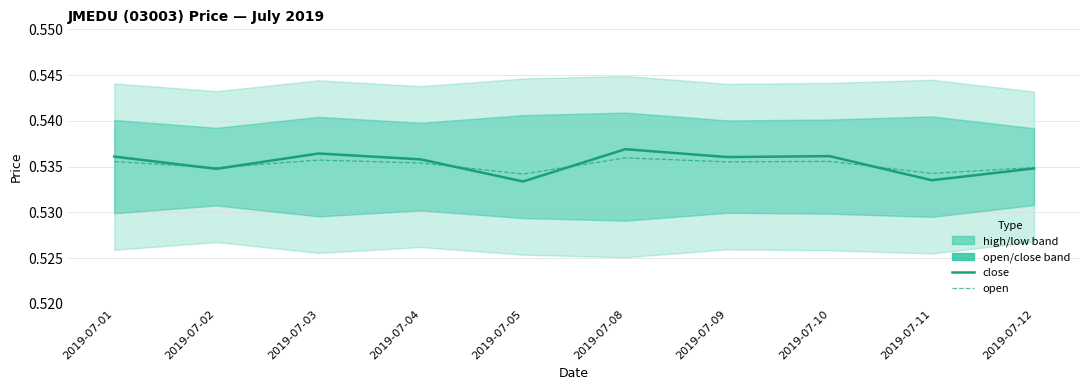

Read the open value at 2019-07-10.

0.5